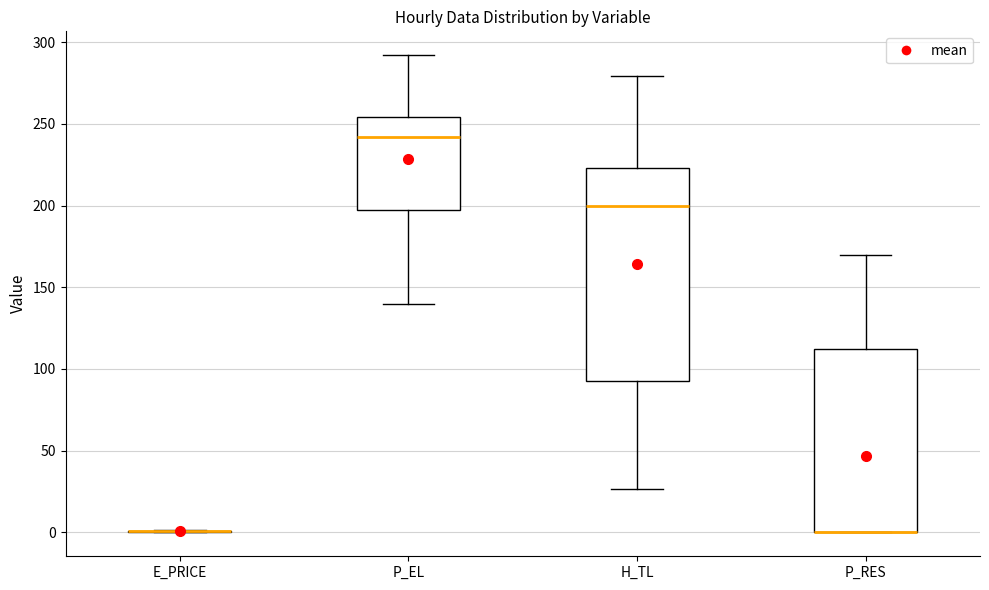

Reading left to right, read every box against the y-axis: the position of its median line, the range the box covers, and the ends of its whiskers. The values are not printed on the chart, so give them approximately, as read against the axis.

E_PRICE: box collapsed to a line at 0, whiskers 0 to 0
P_EL: median 240, box 195 to 255, whiskers 140 to 290
H_TL: median 200, box 90 to 225, whiskers 25 to 280
P_RES: median 0 (drawn on the box's lower edge), box 0 to 110, whiskers 0 to 170